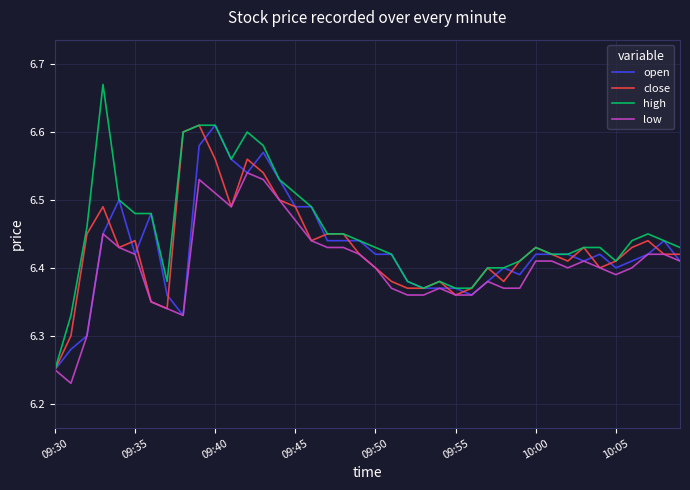

Which series has the largest range (max minus min)?

high